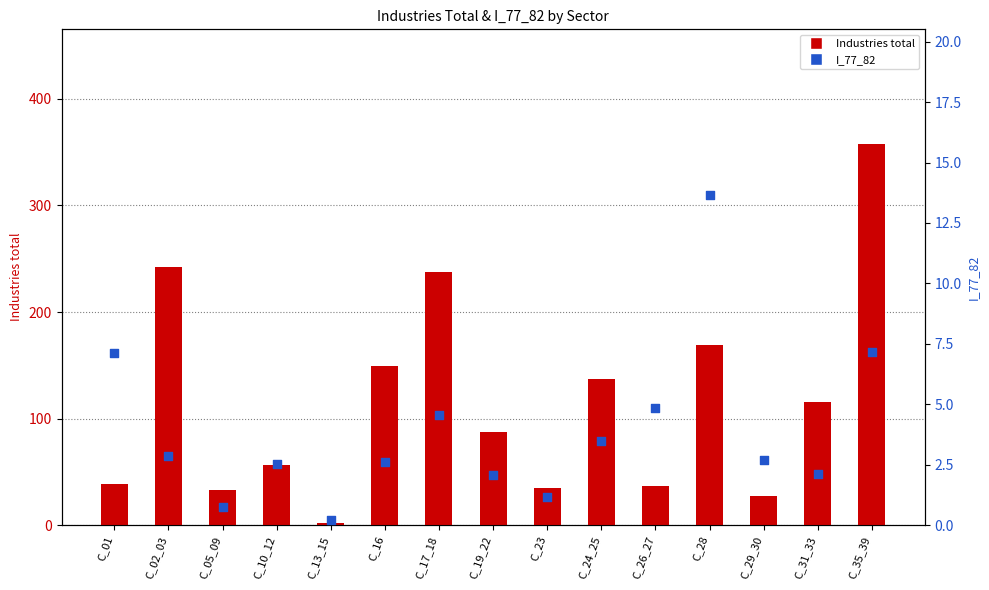

At how many categories does at least one series exceed 240?

2